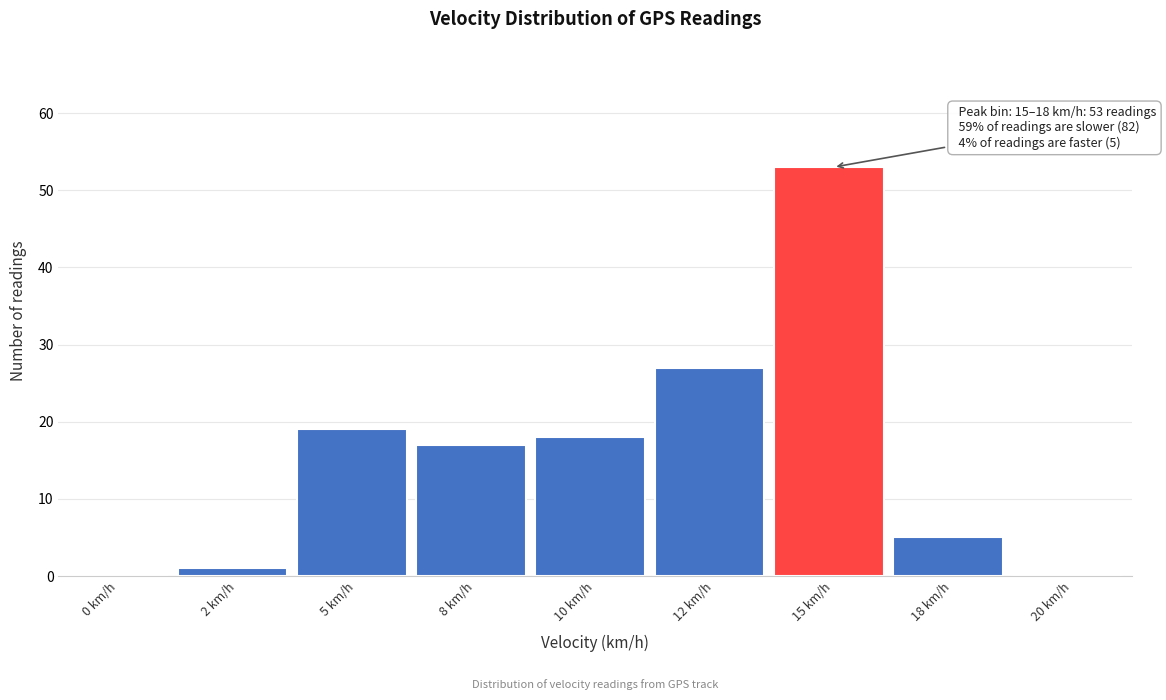

Reading left to right, list all the values displayed in this chart.

0 km/h=0	2 km/h=1	5 km/h=19	8 km/h=17	10 km/h=18	12 km/h=27	15 km/h=53	18 km/h=5	20 km/h=0